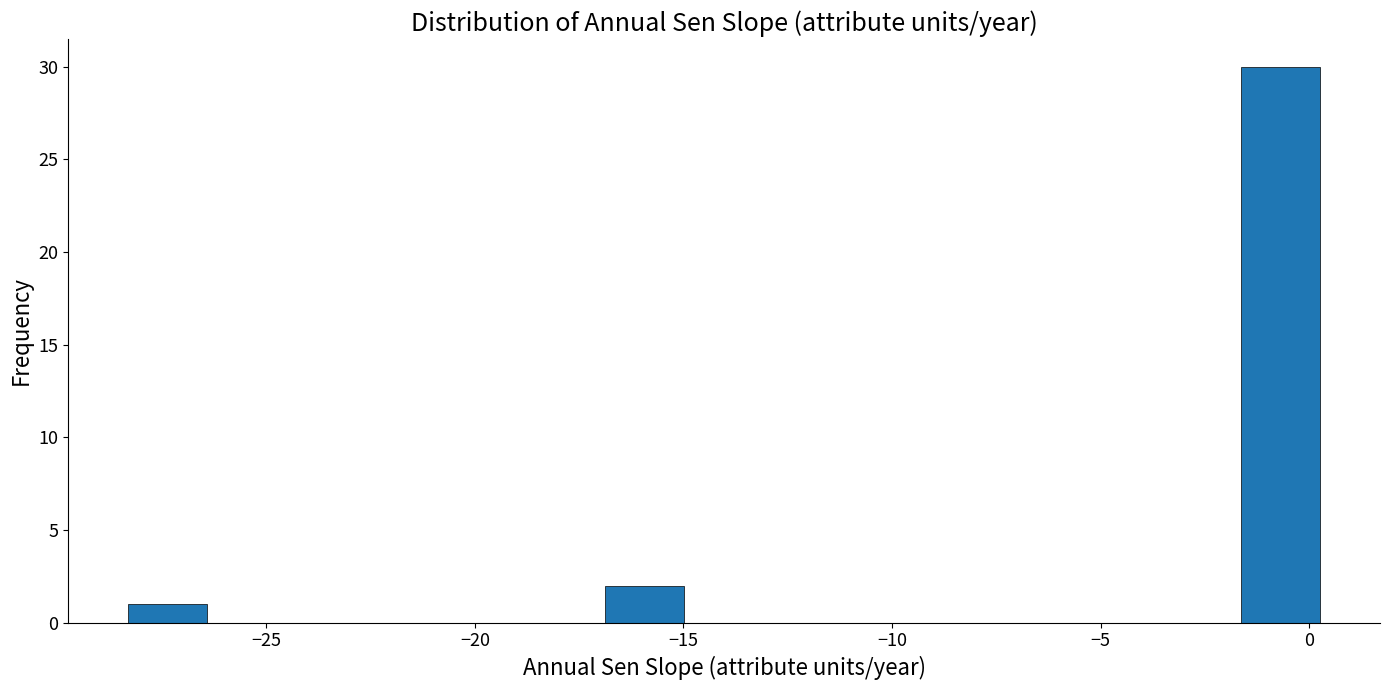

Around what value on the x-axis is the tallest bar? Give the approximate position of its centre, as read against the axis.

-0.5